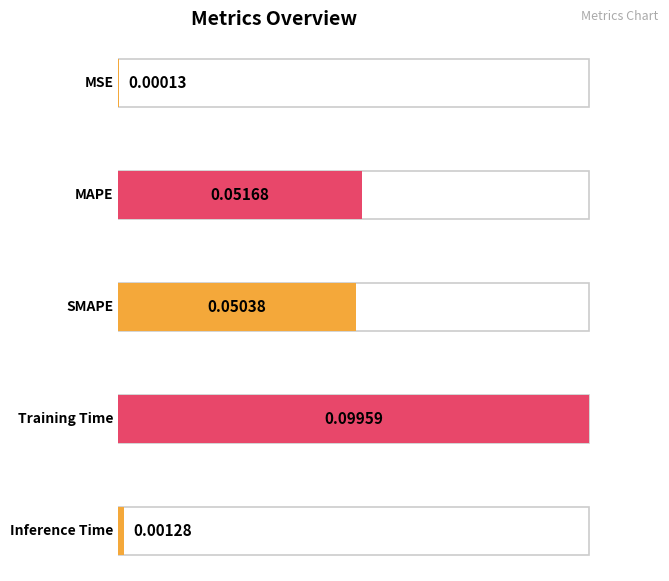

What is the difference between the values at MAPE and MSE?

0.1